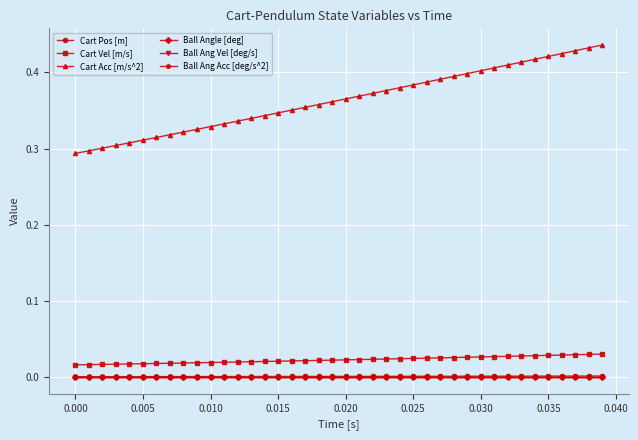

True or false: Cart Pos [m] and Cart Vel [m/s] intersect in this chart.

False